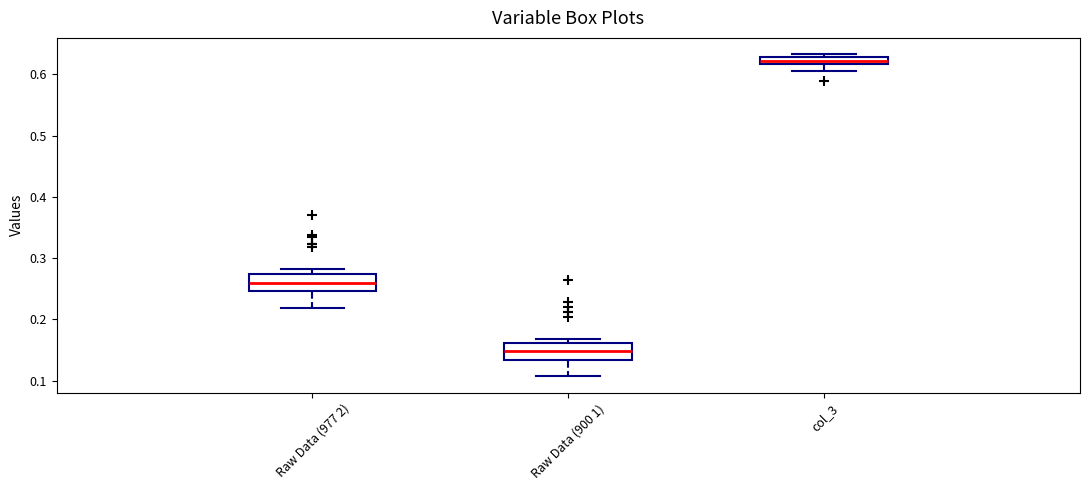

Where does the lower whisker of the box for col_3 end on the y-axis? The values are not printed on the chart, so give them approximately, as read against the axis.

0.61